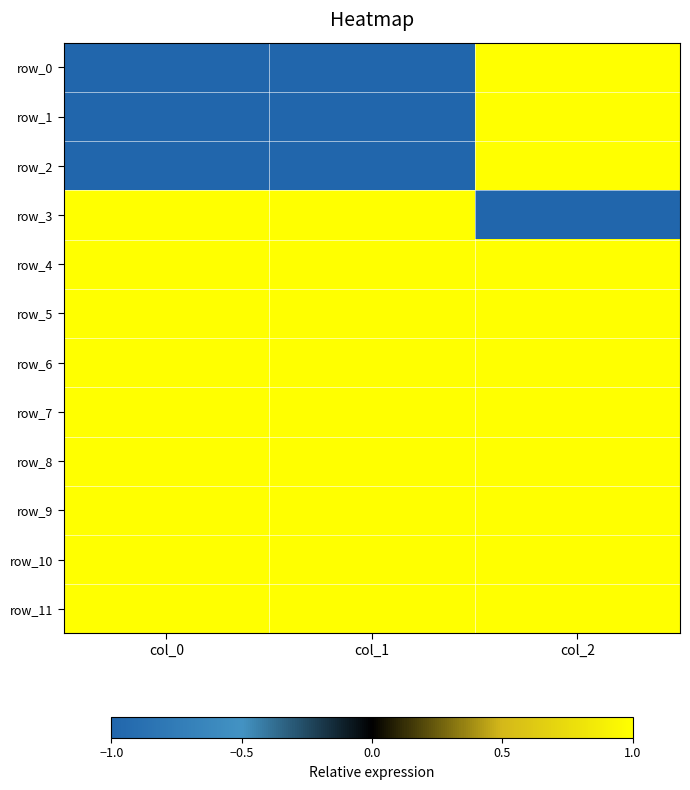

Which series has the largest range (max minus min)?

row_0